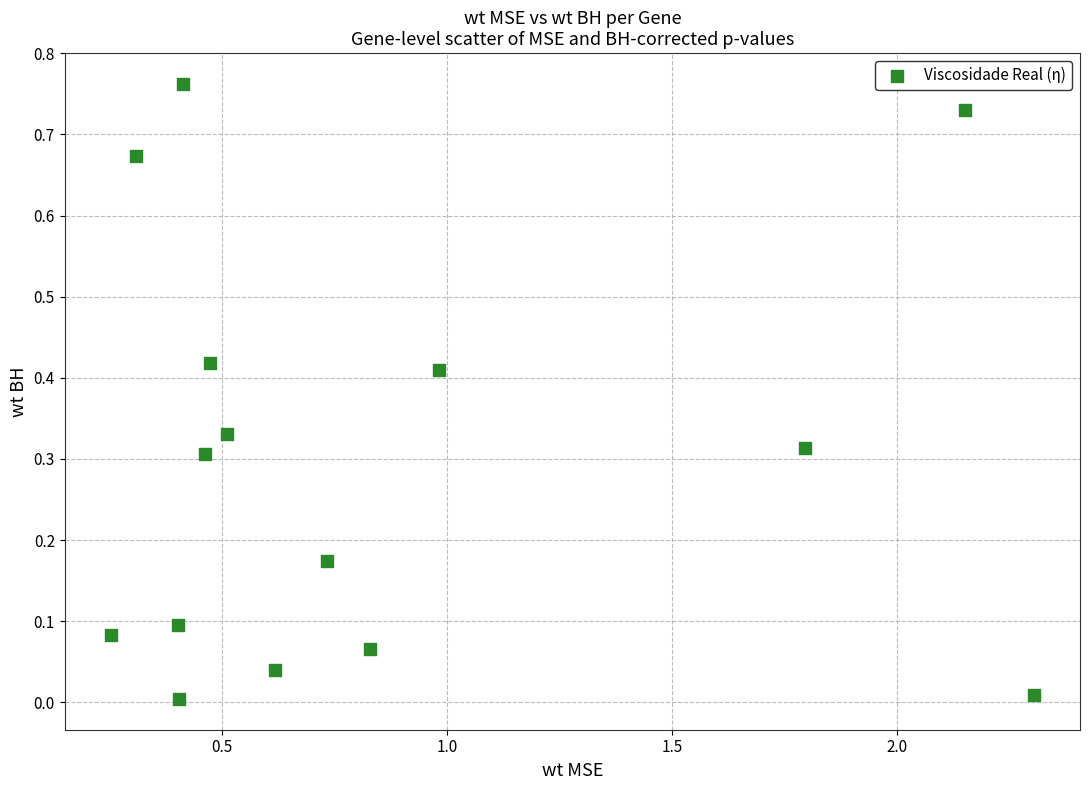

What is the range of X values (max minus min)?

2.1